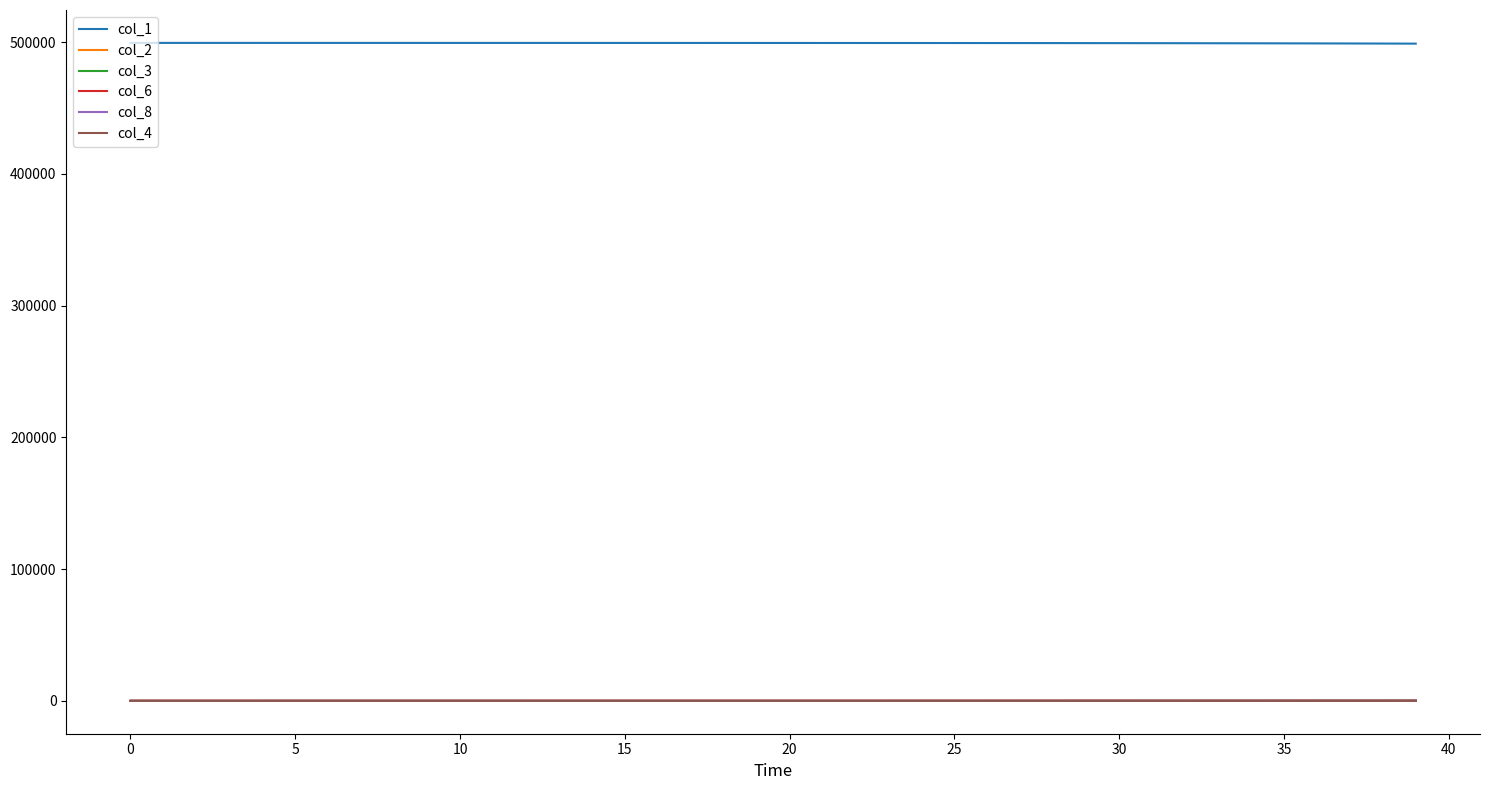

Which series has the largest total across all categories?

col_1